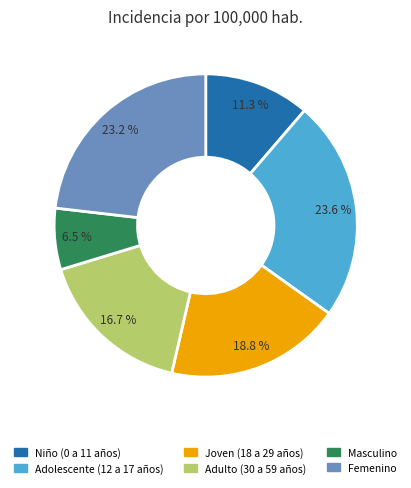

Is there a majority slice in this chart?

No